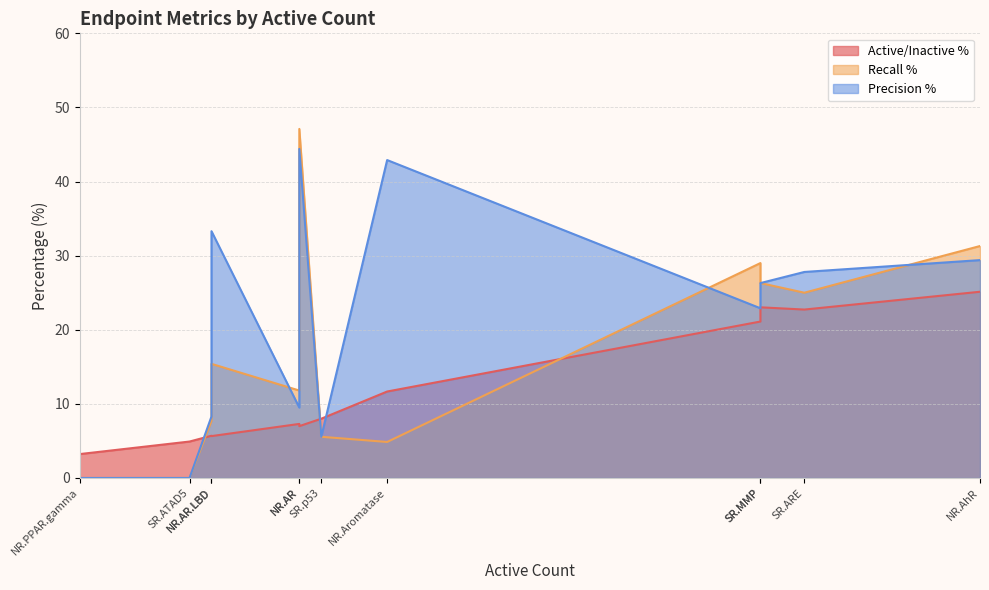

Does the chart display data point markers on the line(s)?

No